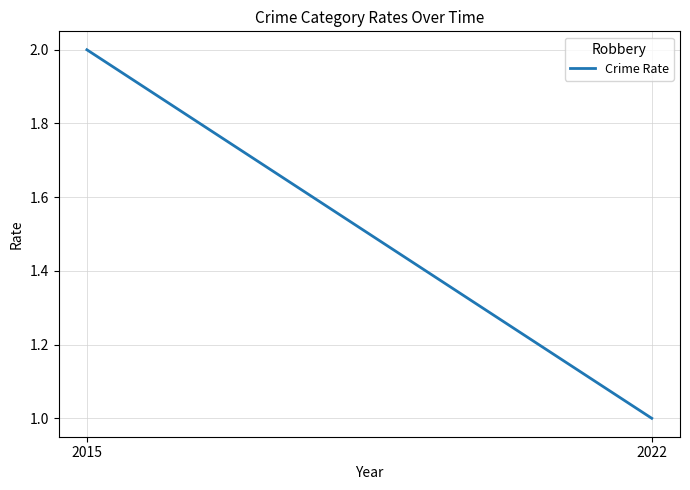

How many values are between 1 and 2?

2